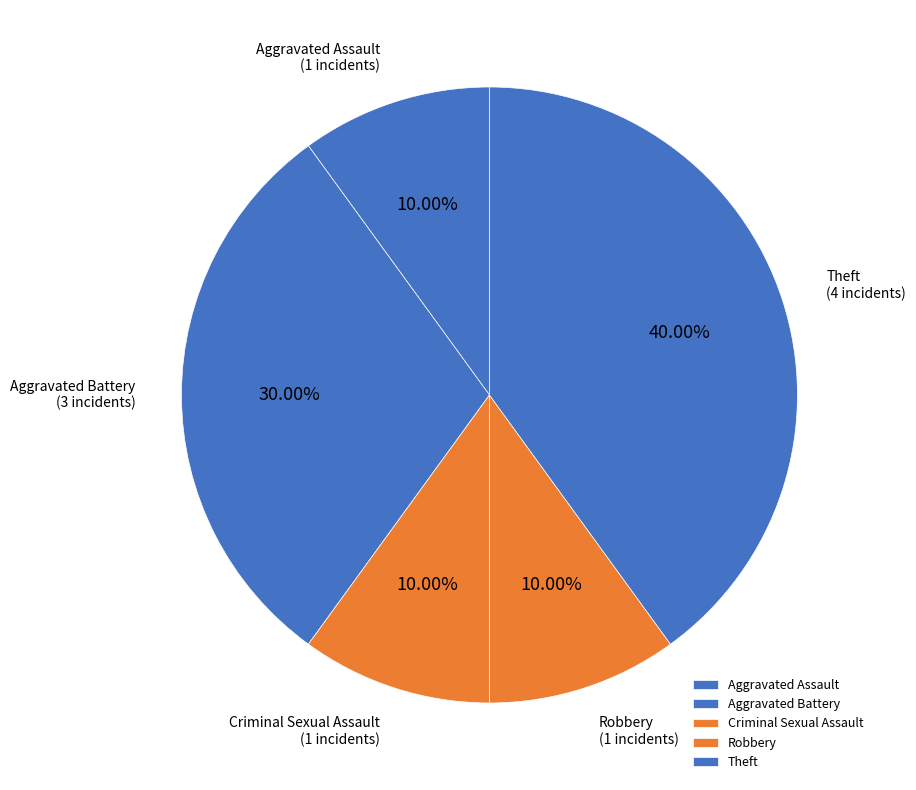

Which slice is the largest?

Theft